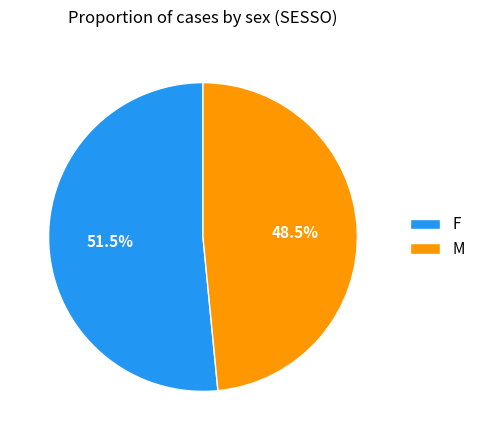

Count the number of slices in the pie.

2